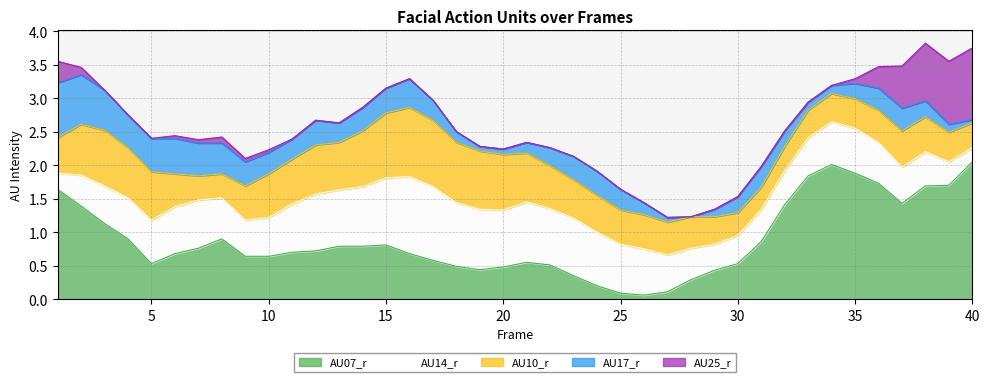

Reading left to right, what are all the values shown in this chart?

AU07_r: 1=1.6	2=1.4	3=1.1	4=0.9	5=0.5	6=0.7	7=0.8	8=0.9	9=0.6	10=0.6	11=0.7	12=0.7	13=0.8	14=0.8	15=0.8	16=0.7	17=0.6	18=0.5	19=0.4	20=0.5	21=0.6	22=0.5	23=0.3	24=0.2	25=0.1	26=0.1	27=0.1	28=0.3	29=0.4	30=0.5	31=0.9	32=1.4	33=1.8	34=2.0	35=1.9	36=1.7	37=1.4	38=1.7	39=1.7	40=2.0
AU14_r: 1=0.2	2=0.5	3=0.6	4=0.6	5=0.7	6=0.7	7=0.7	8=0.6	9=0.5	10=0.6	11=0.7	12=0.8	13=0.8	14=0.9	15=1.0	16=1.1	17=1.1	18=0.9	19=0.9	20=0.8	21=0.9	22=0.8	23=0.9	24=0.8	25=0.7	26=0.7	27=0.6	28=0.5	29=0.4	30=0.4	31=0.5	32=0.5	33=0.6	34=0.6	35=0.7	36=0.6	37=0.5	38=0.5	39=0.3	40=0.2
AU10_r: 1=0.5	2=0.8	3=0.8	4=0.8	5=0.7	6=0.5	7=0.4	8=0.4	9=0.5	10=0.7	11=0.7	12=0.7	13=0.7	14=0.8	15=1.0	16=1.0	17=1.0	18=0.9	19=0.9	20=0.8	21=0.7	22=0.6	23=0.6	24=0.6	25=0.5	26=0.5	27=0.5	28=0.5	29=0.4	30=0.3	31=0.3	32=0.4	33=0.4	34=0.4	35=0.4	36=0.5	37=0.5	38=0.5	39=0.4	40=0.4
AU17_r: 1=0.8	2=0.7	3=0.6	4=0.5	5=0.5	6=0.5	7=0.5	8=0.5	9=0.4	10=0.3	11=0.3	12=0.4	13=0.3	14=0.3	15=0.4	16=0.4	17=0.3	18=0.2	19=0.1	20=0.1	21=0.2	22=0.3	23=0.3	24=0.4	25=0.3	26=0.2	27=0.1	28=0.0	29=0.1	30=0.2	31=0.3	32=0.2	33=0.1	34=0.1	35=0.2	36=0.3	37=0.3	38=0.2	39=0.1	40=0.1
AU25_r: 1=0.3	2=0.1	3=0.0	4=0.0	5=0.0	6=0.0	7=0.1	8=0.1	9=0.1	10=0.0	11=0.0	12=0.0	13=0.0	14=0.0	15=0.0	16=0.0	17=0.0	18=0.0	19=0.0	20=0.0	21=0.0	22=0.0	23=0.0	24=0.0	25=0.0	26=0.0	27=0.0	28=0.0	29=0.0	30=0.0	31=0.0	32=0.0	33=0.0	34=0.0	35=0.1	36=0.3	37=0.6	38=0.9	39=0.9	40=1.1